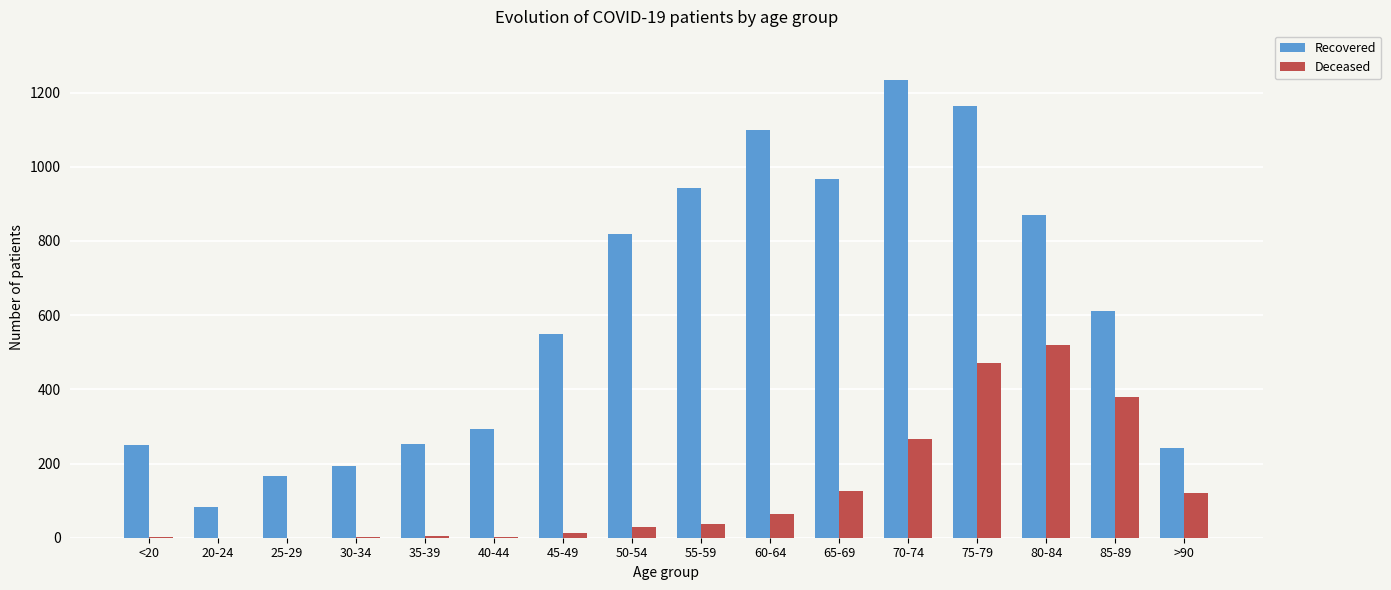

Is it true that Recovered equals 966 at 65-69?

True